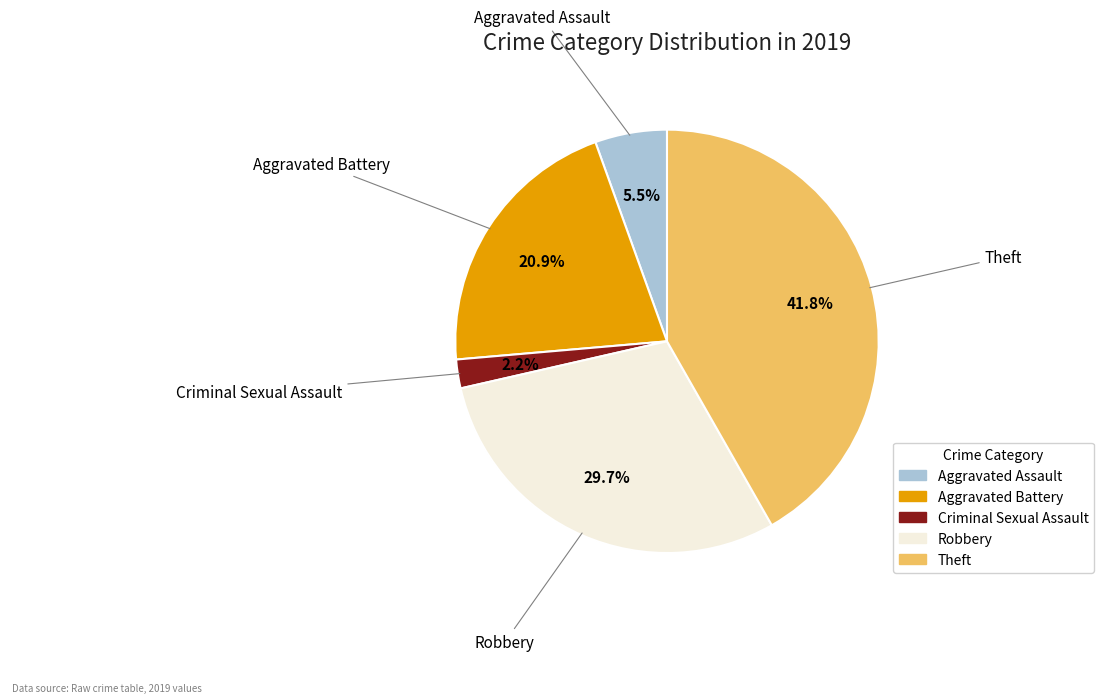

Count the number of slices in the pie.

5